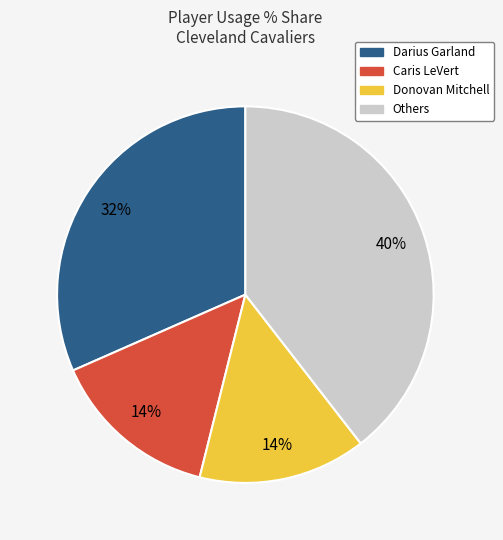

To the nearest percent, what is the average slice percentage?

25%